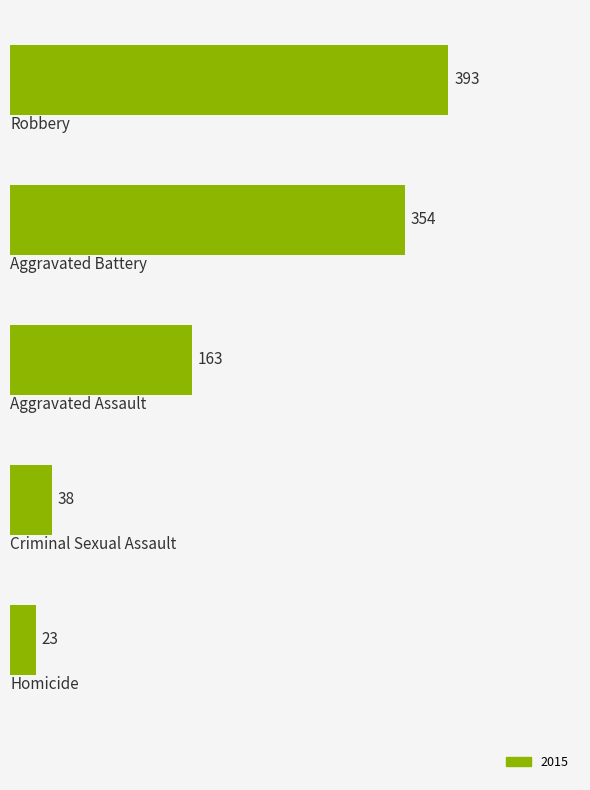

What is the value of the 2nd bar from the top?

354